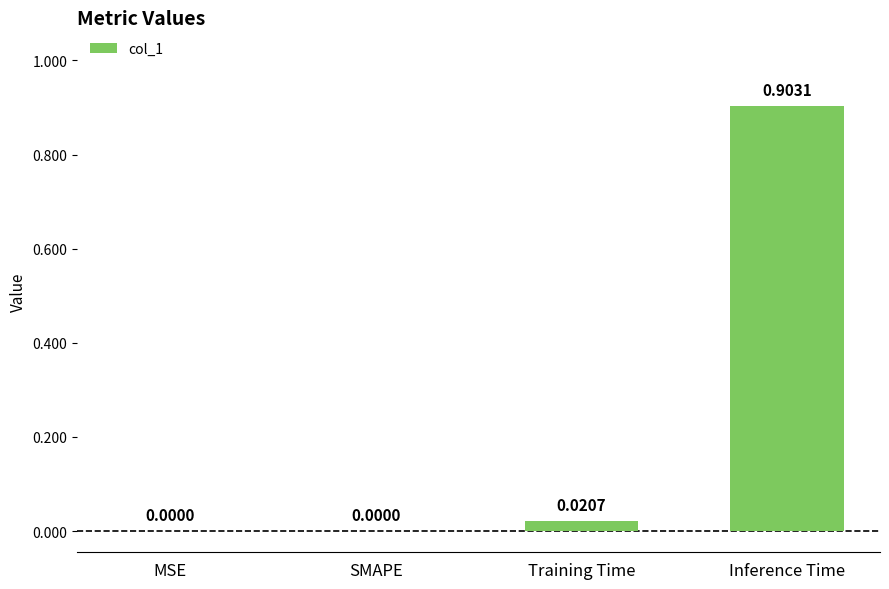

Is it true that the value at Training Time is 0.0?

True